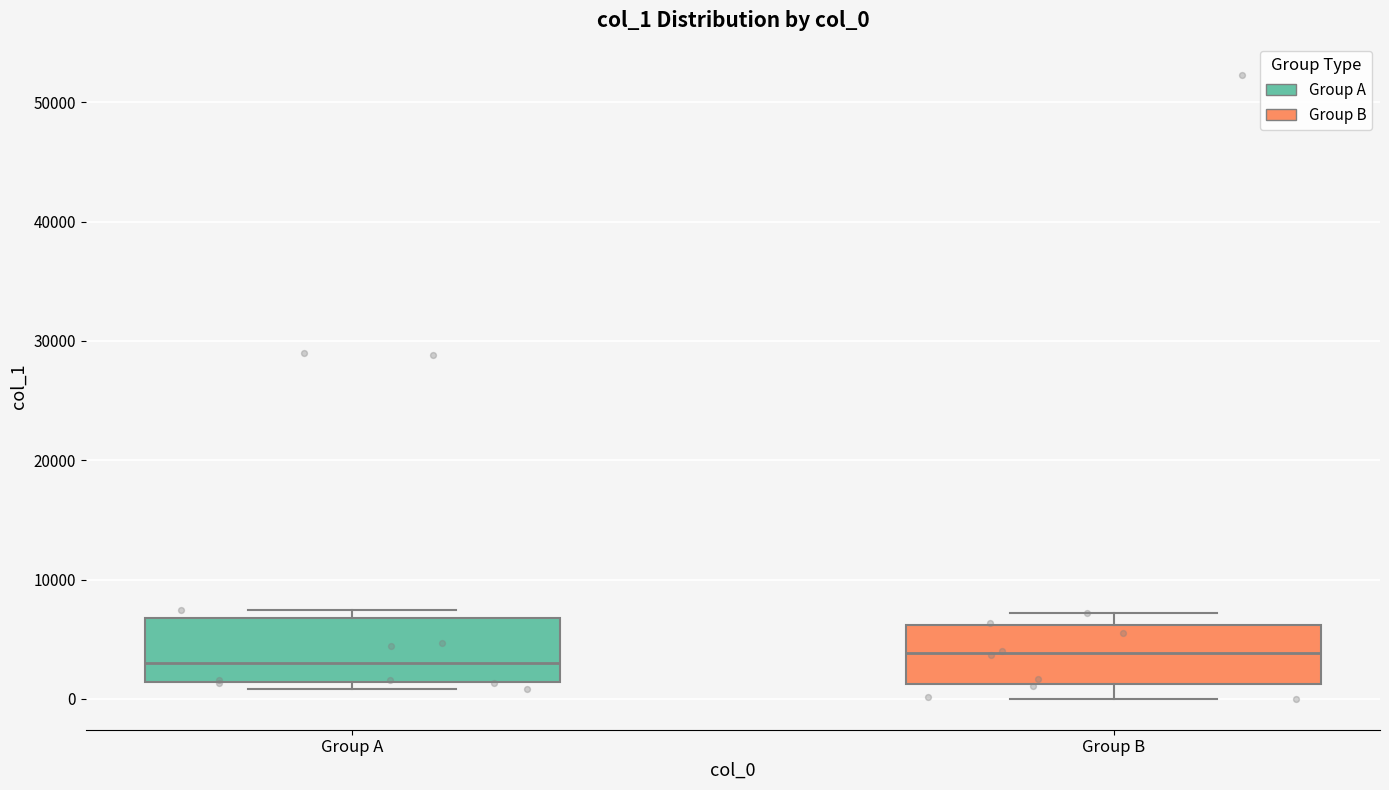

Reading left to right, read every box against the y-axis: the position of its median line, the range the box covers, and the ends of its whiskers. The values are not printed on the chart, so give them approximately, as read against the axis.

Group A: median 3000, box 1000 to 7000, whiskers 1000 (just below the box's lower edge) to 7000 (just above the box's upper edge)
Group B: median 4000, box 1000 to 6000, whiskers 0 to 7000